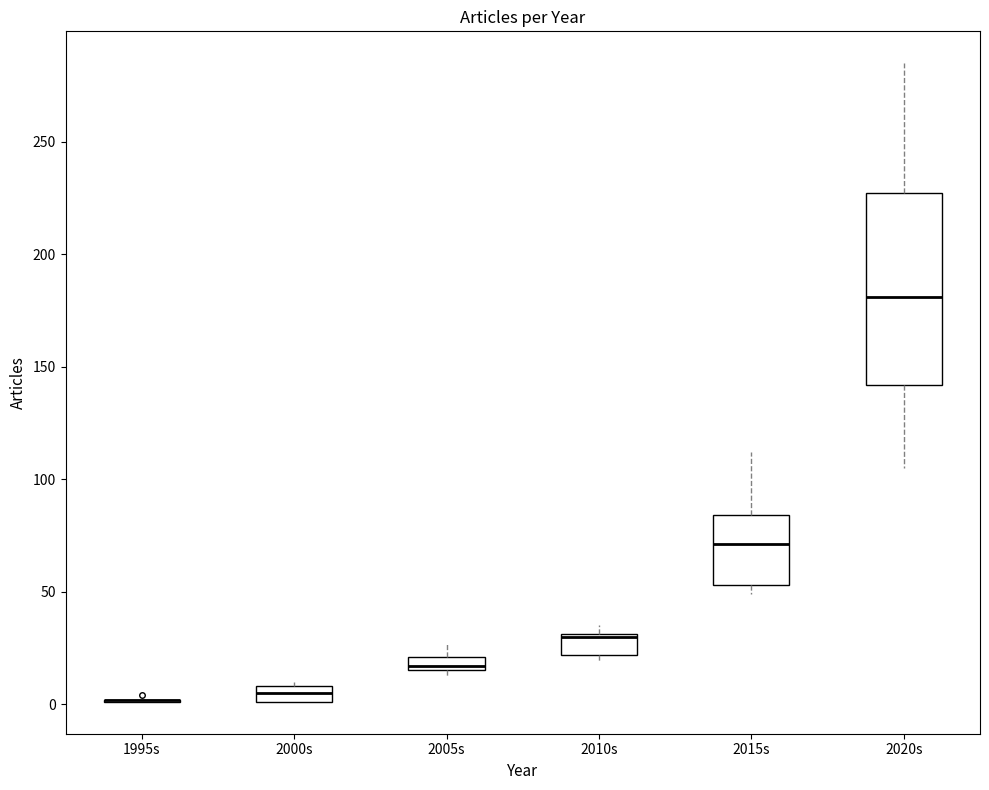

Where is the upper edge of the box for 2015s on the y-axis? The values are not printed on the chart, so give them approximately, as read against the axis.

85